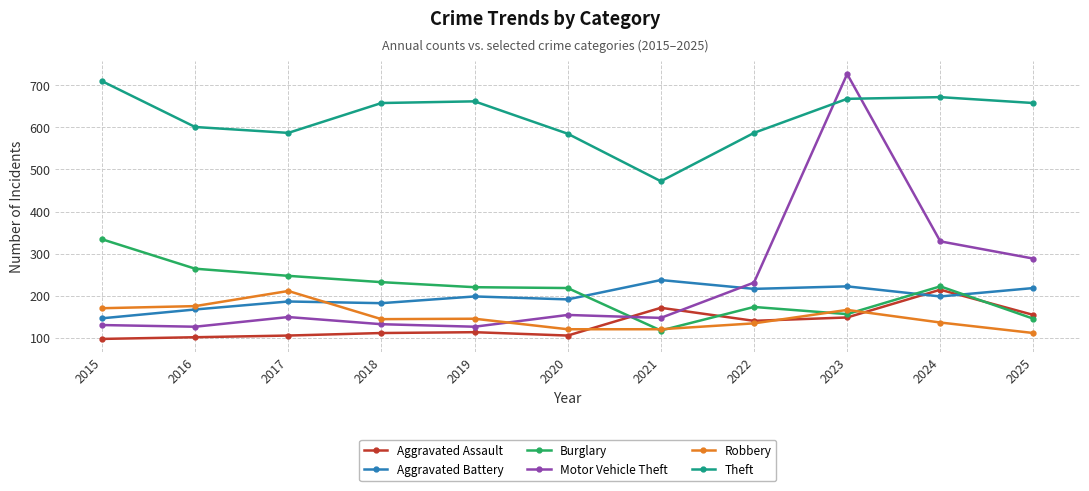

After their last crossing, which series has the higher values: Motor Vehicle Theft or Burglary?

Motor Vehicle Theft